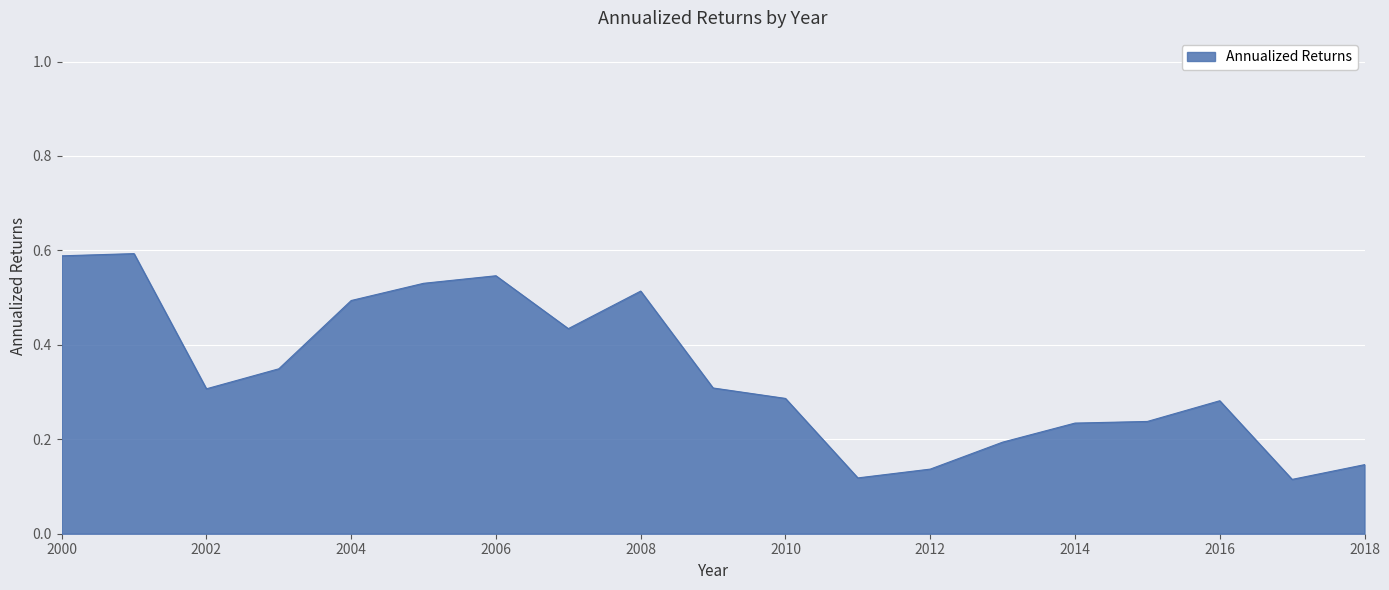

Does the chart display data point markers on the line(s)?

No